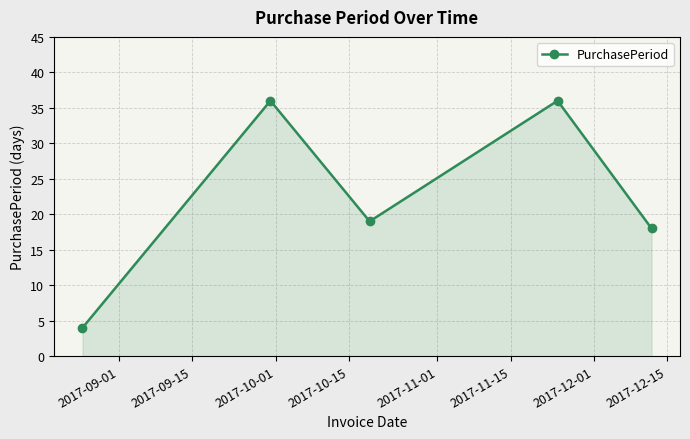

What is the maximum value shown in the chart?

36